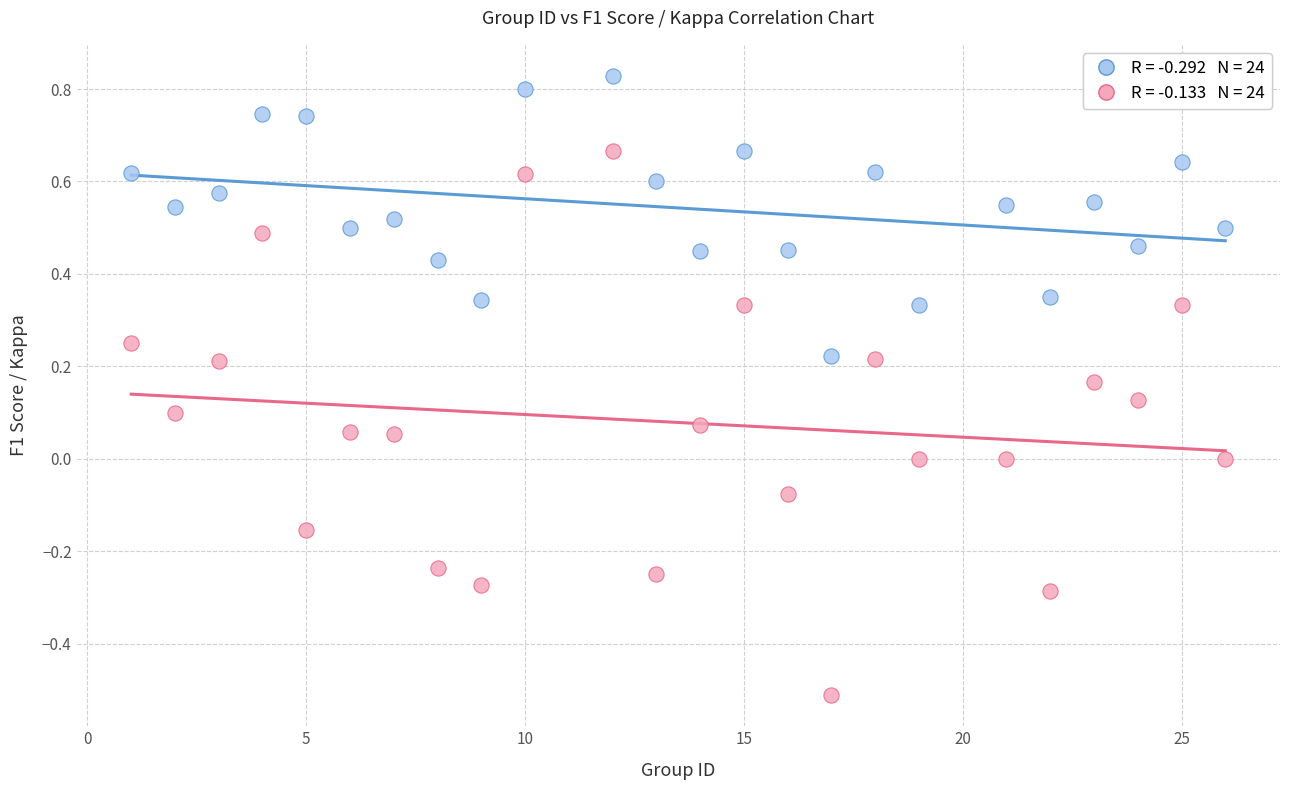

Across all data points, what is the range of Y values (max minus min)?

1.3